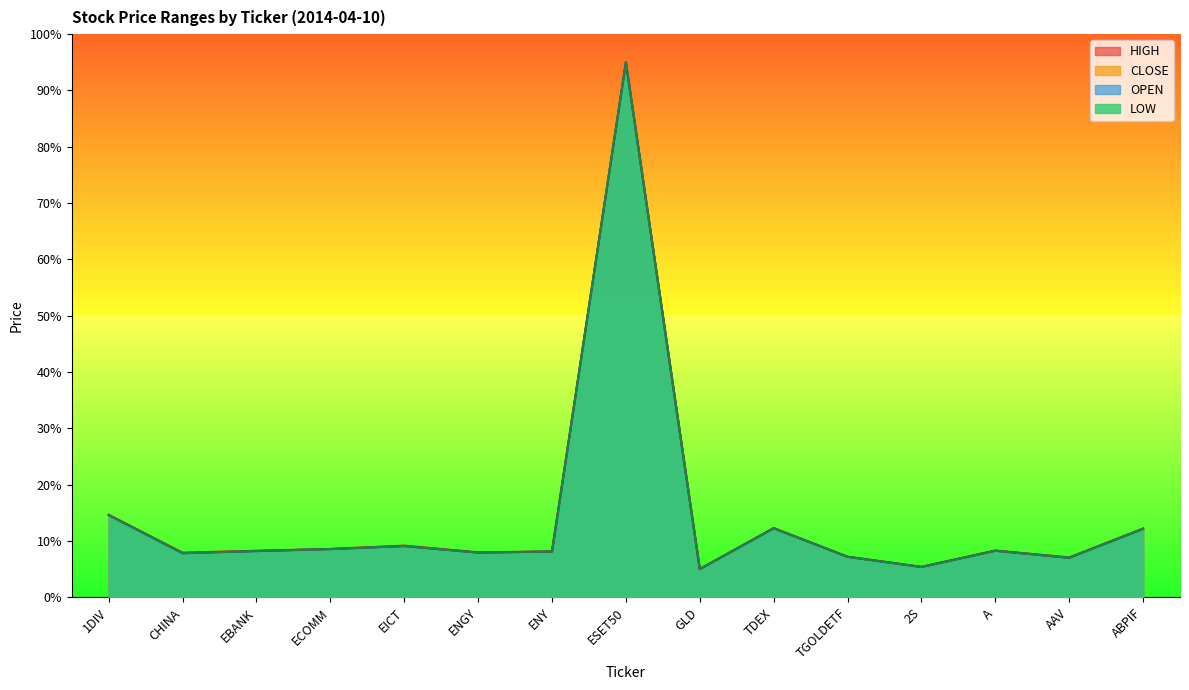

At which category does HIGH reach its first local valley?

CHINA